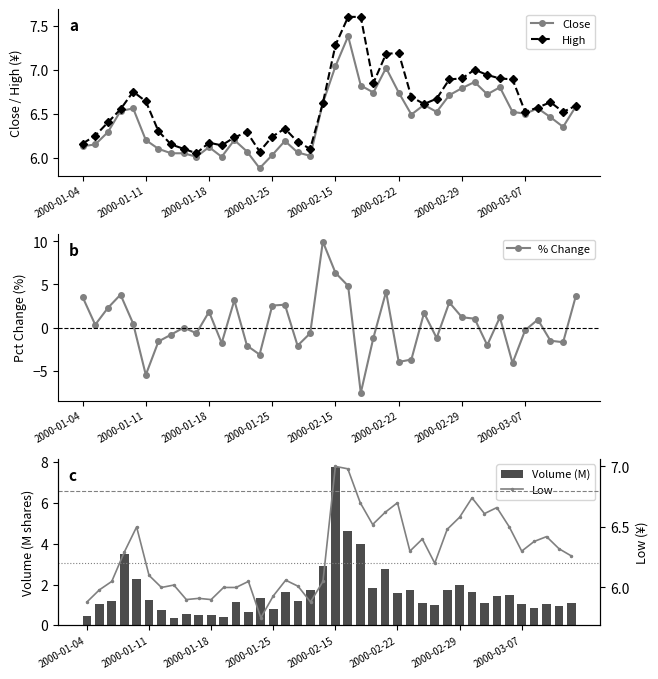

The value of High at 2000-01-18 is 10.5. True or false?

False